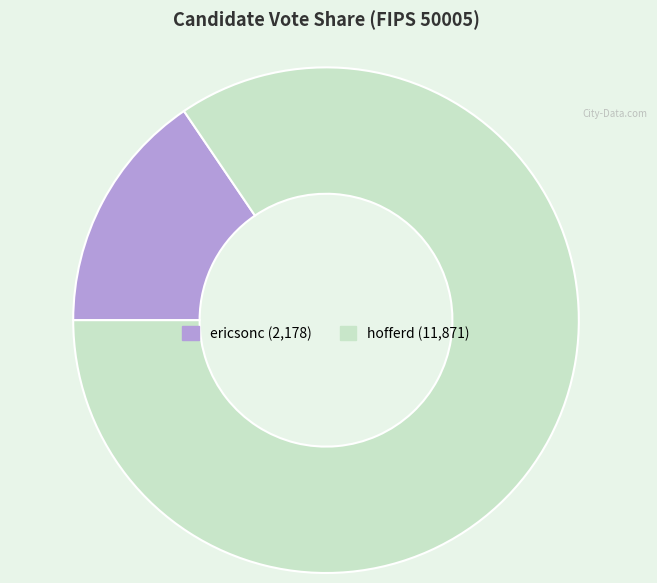

Which has a higher value, hofferd or ericsonc?

hofferd